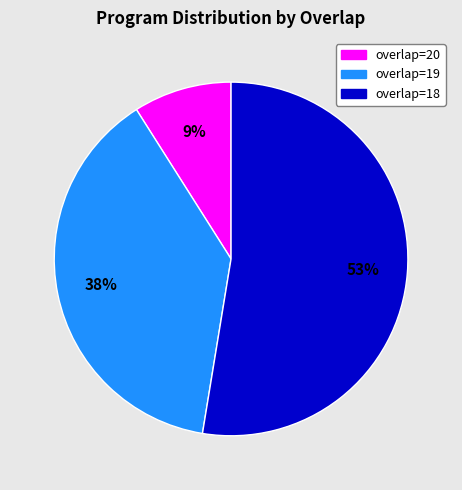

Between overlap=19 and overlap=20, which is larger?

overlap=19